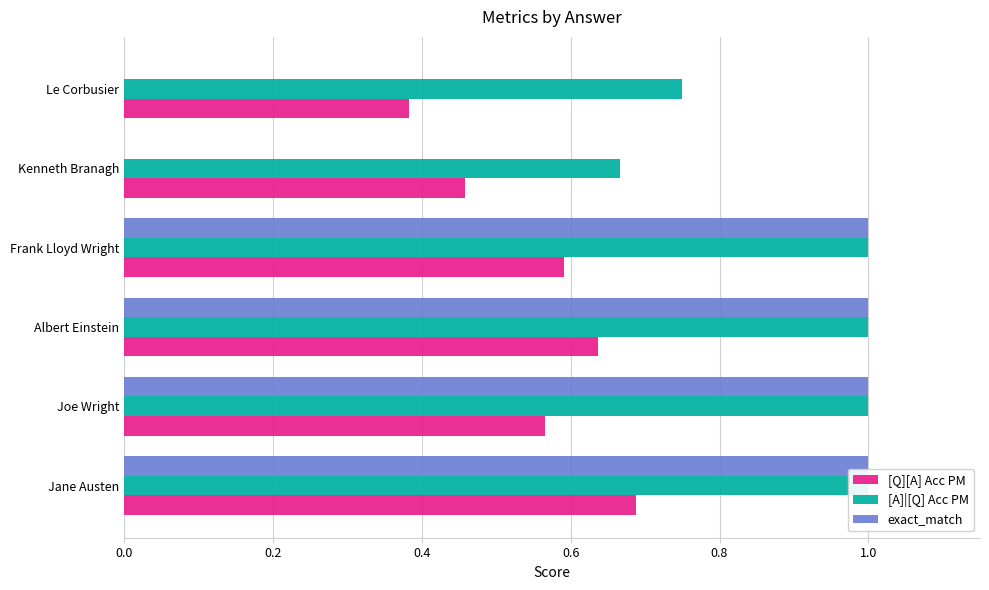

Rank the series at Le Corbusier from lowest to highest value.

exact_match, [Q][A] Acc PM, [A]|[Q] Acc PM